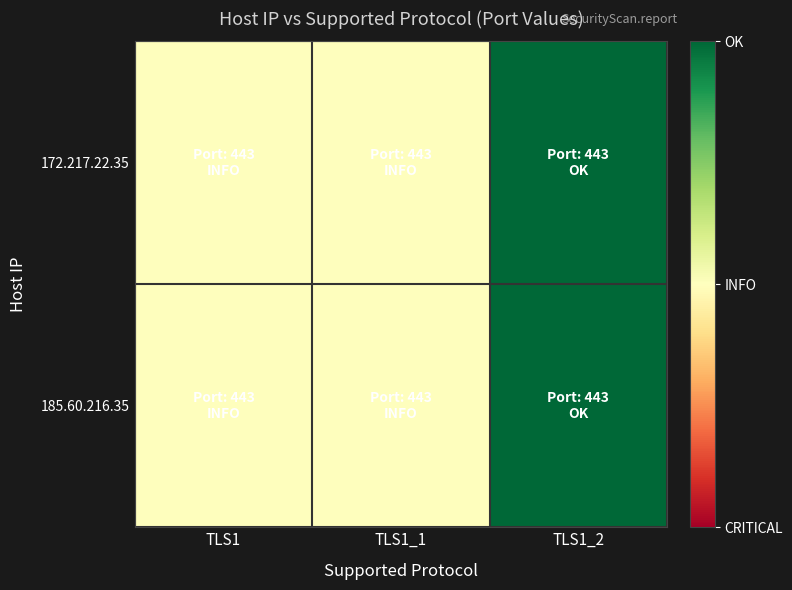

Reading left to right, list all the values displayed in this chart.

172.217.22.35: TLS1=0.5	TLS1_1=0.5	TLS1_2=1.0
185.60.216.35: TLS1=0.5	TLS1_1=0.5	TLS1_2=1.0